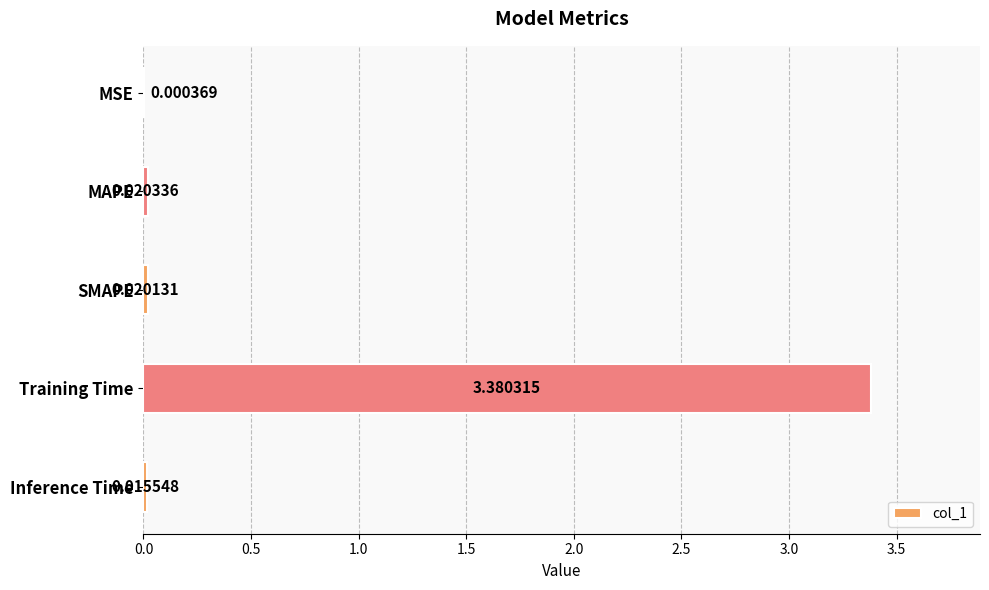

Which has a higher value, Training Time or MSE?

Training Time